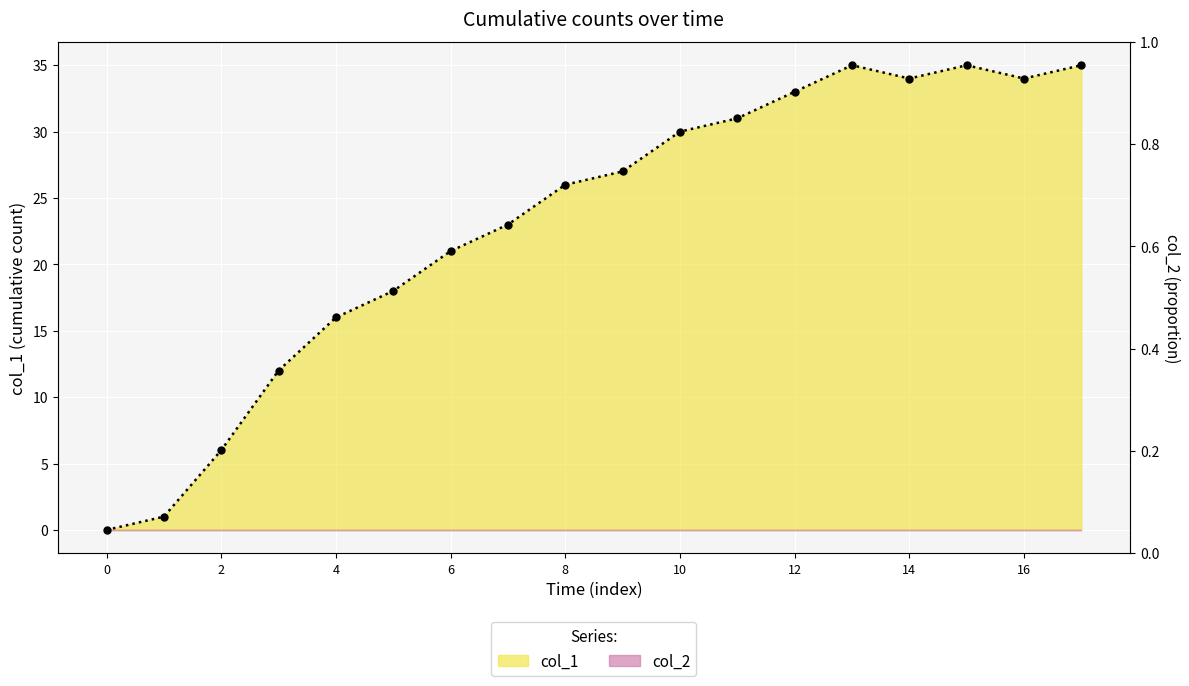

How many interior local valleys (lower than both neighbors) does the data have?

2